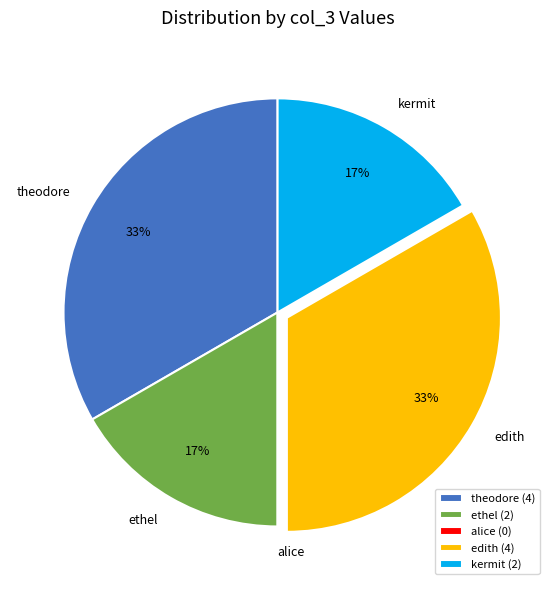

Is it true that edith is 33% of the pie?

True